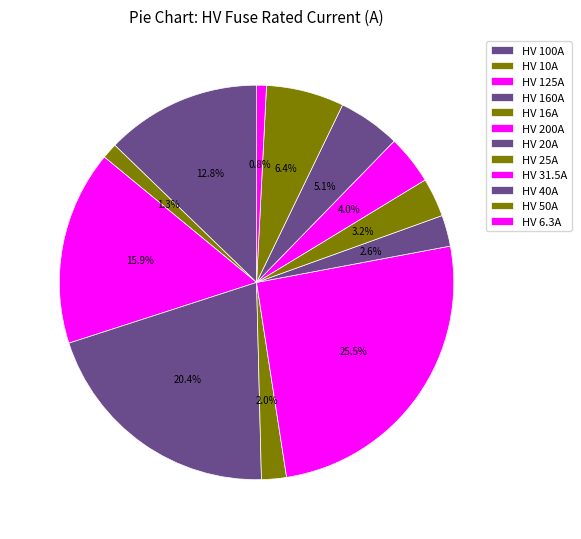

Combined, do HV 6.3A and HV 50A account for over 50%?

No